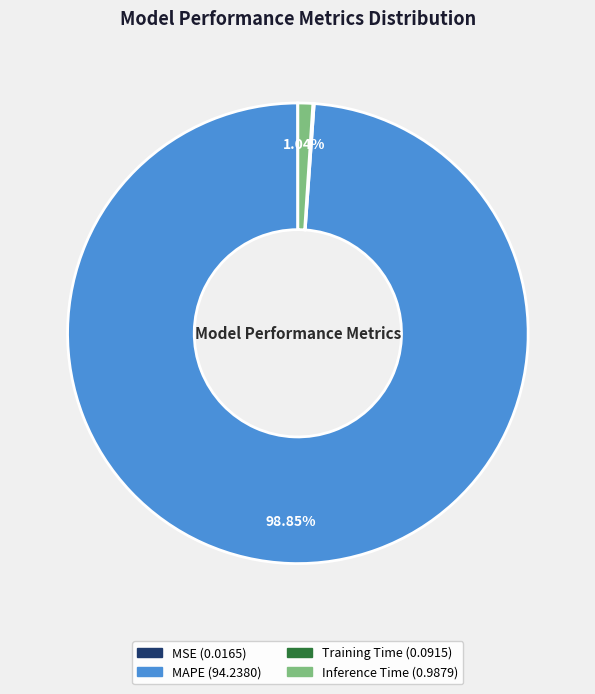

What is the largest slice in the pie chart?

MAPE